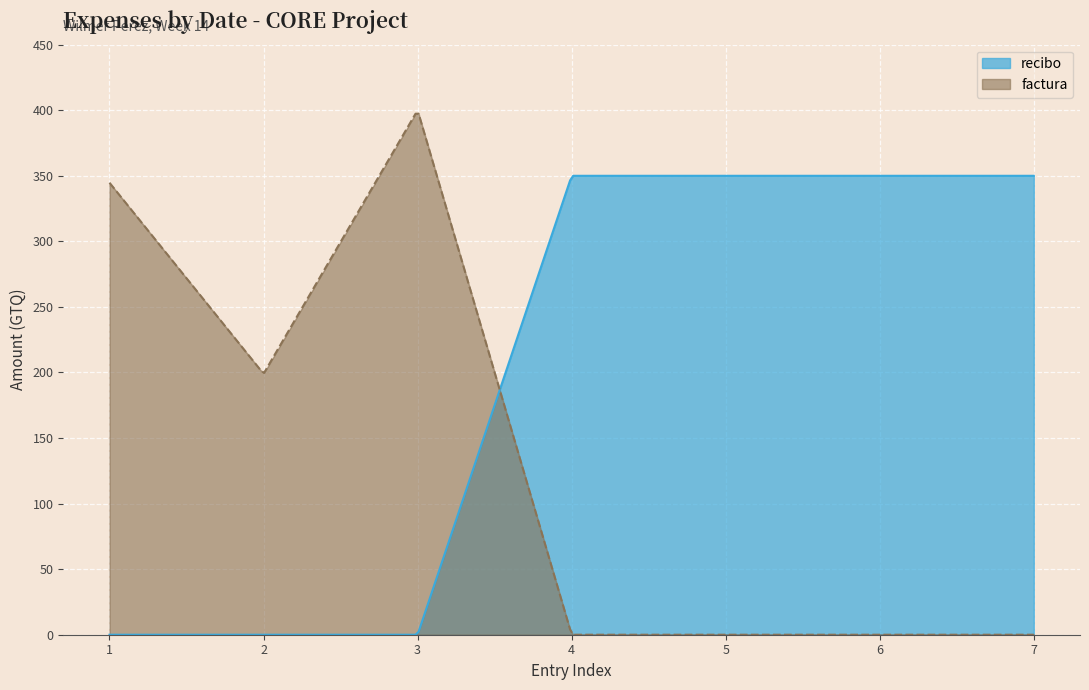

List the series in order of their overall mean, highest first.

recibo, factura